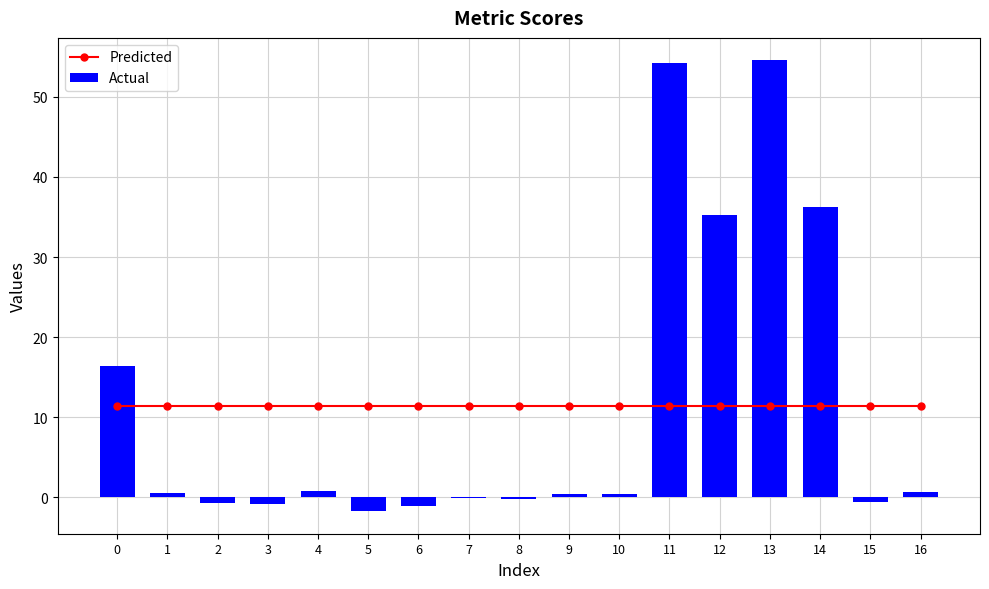

What is the sum of the Actual values at 7 and 11?

54.2